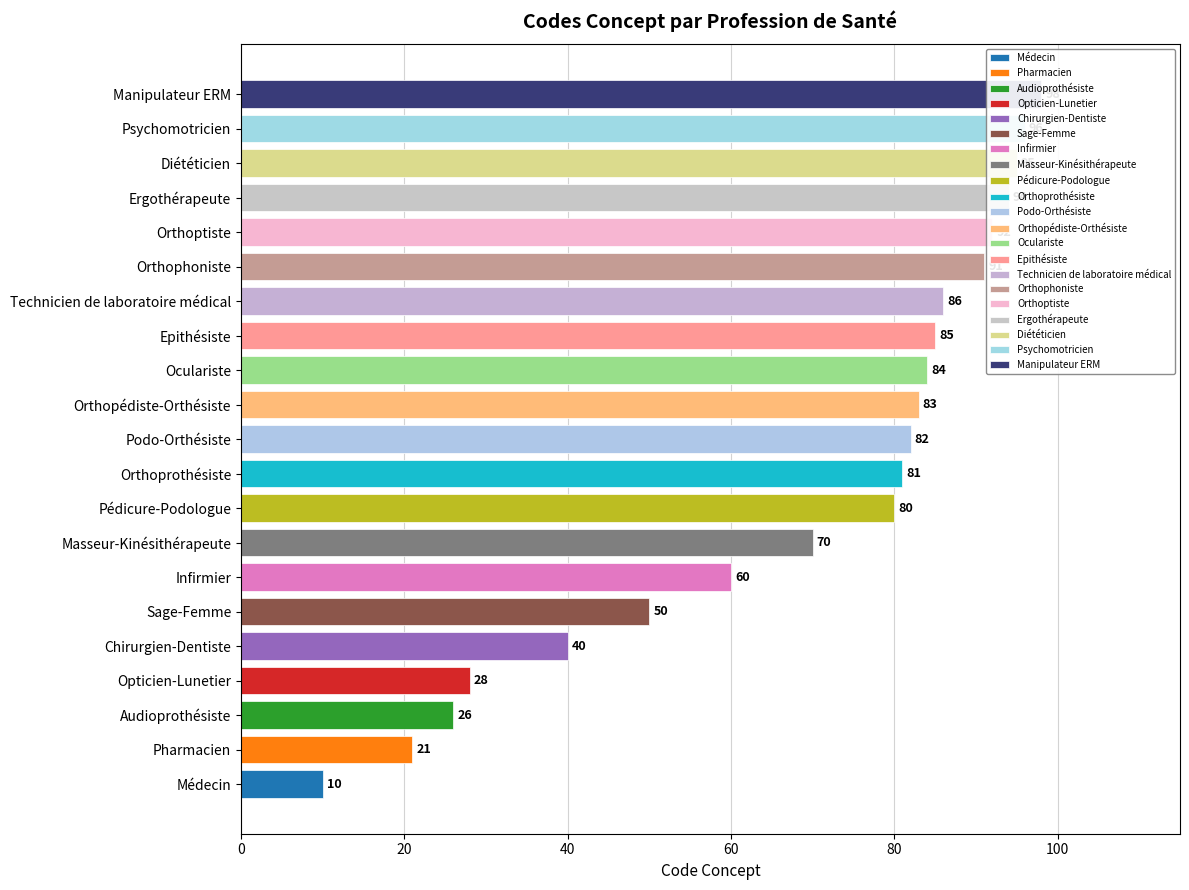

What position from the left is Psychomotricien?

20